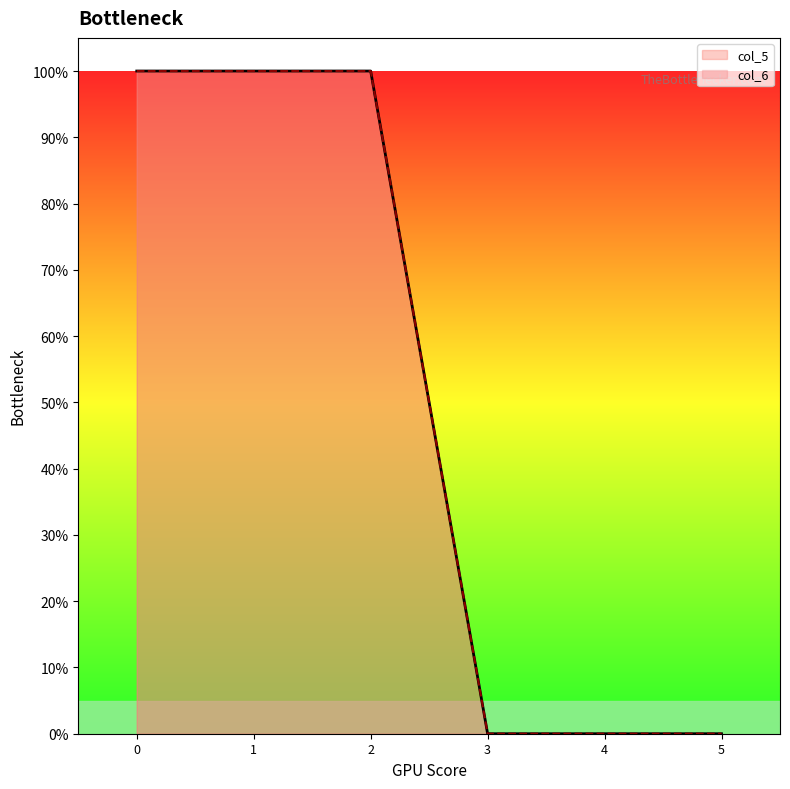

True or false: col_6 and col_5 intersect in this chart.

False